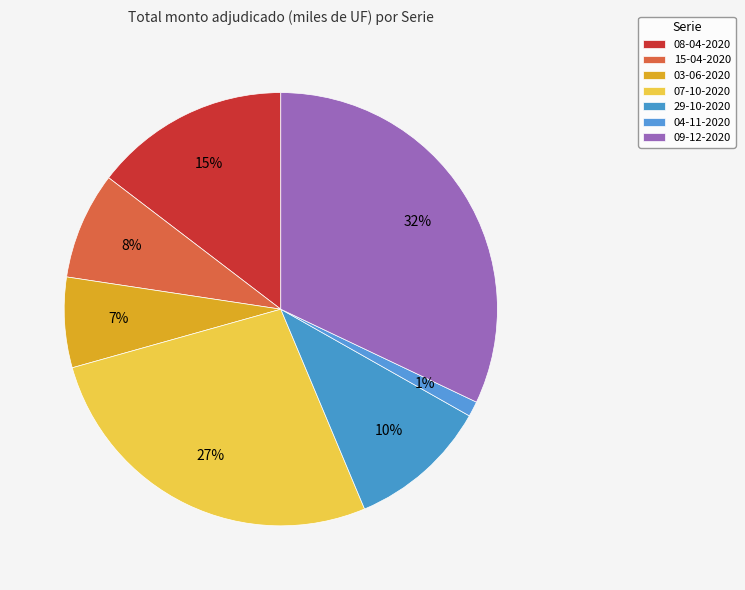

True or false: 07-10-2020 accounts for 17% of the total.

False